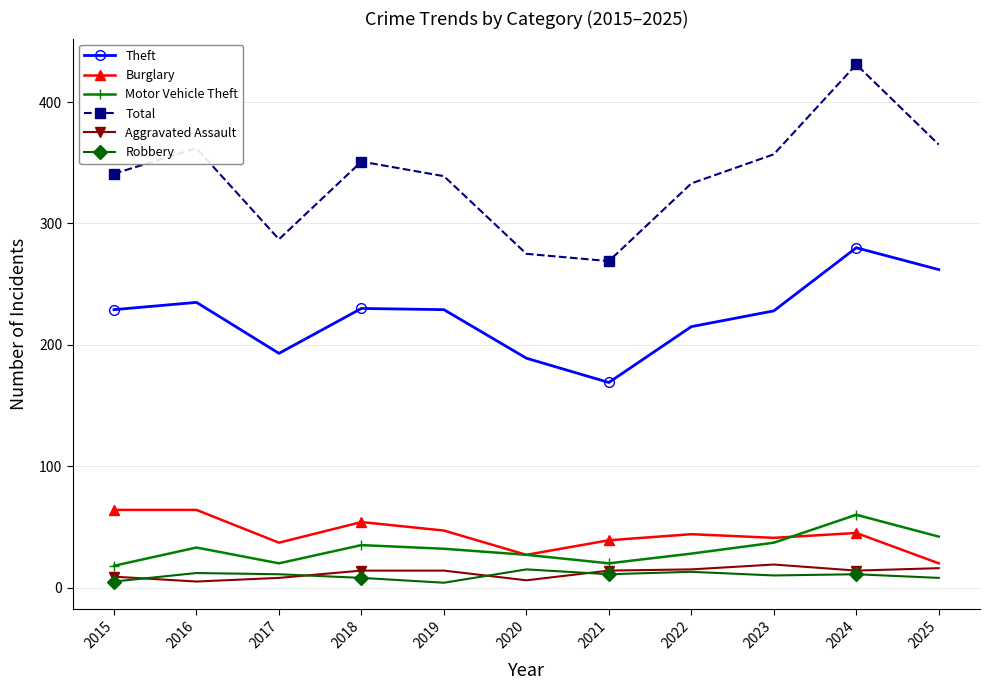

List the series in order of their peak value, highest first.

Total, Theft, Burglary, Motor Vehicle Theft, Aggravated Assault, Robbery